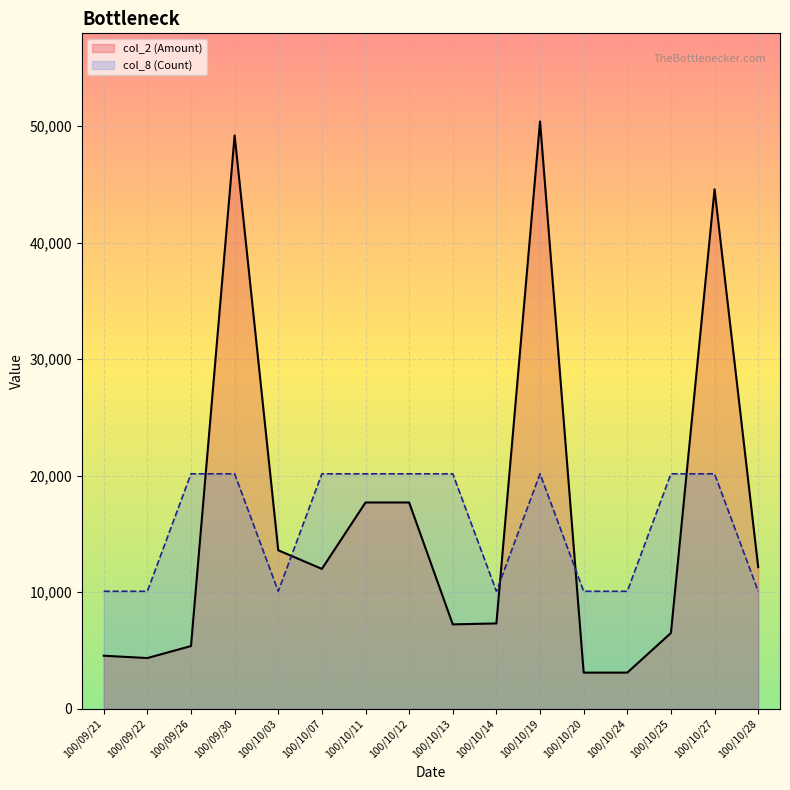

Reading left to right, list all the values displayed in this chart.

col_2 (Amount): 100/09/21=4550	100/09/22=4350	100/09/26=5380	100/09/30=49200	100/10/03=13600	100/10/07=12000	100/10/11=17700	100/10/12=17700	100/10/13=7240	100/10/14=7320	100/10/19=50400	100/10/20=3100	100/10/24=3100	100/10/25=6500	100/10/27=44580	100/10/28=12150
col_8 (Count): 100/09/21=10080	100/09/22=10080	100/09/26=20160	100/09/30=20160	100/10/03=10080	100/10/07=20160	100/10/11=20160	100/10/12=20160	100/10/13=20160	100/10/14=10080	100/10/19=20160	100/10/20=10080	100/10/24=10080	100/10/25=20160	100/10/27=20160	100/10/28=10080